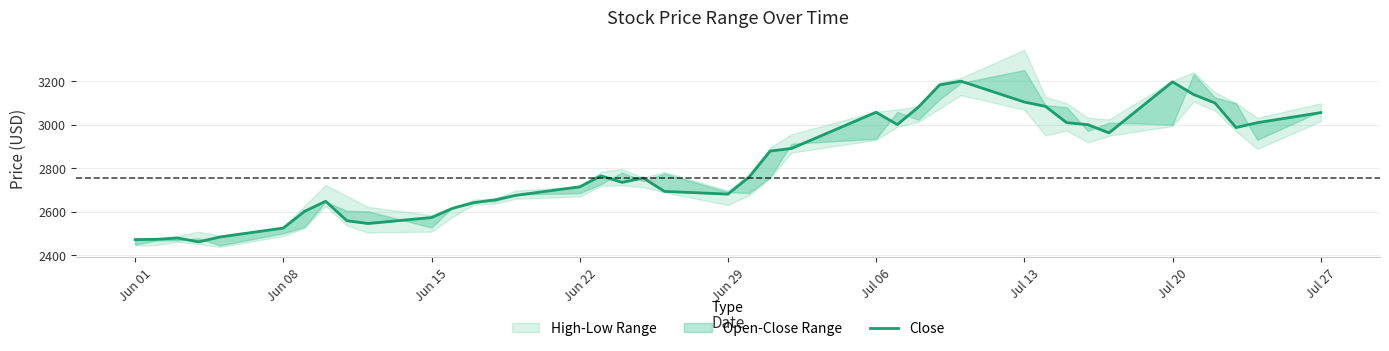

How many interior local peaks (higher than both neighbors) does the data have?

7